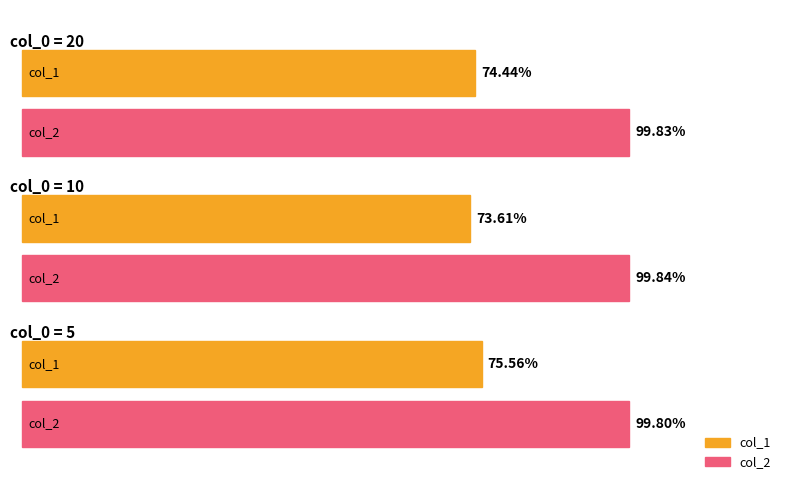

What is the value of the col_2 bar at the 1st from the left?

1.0